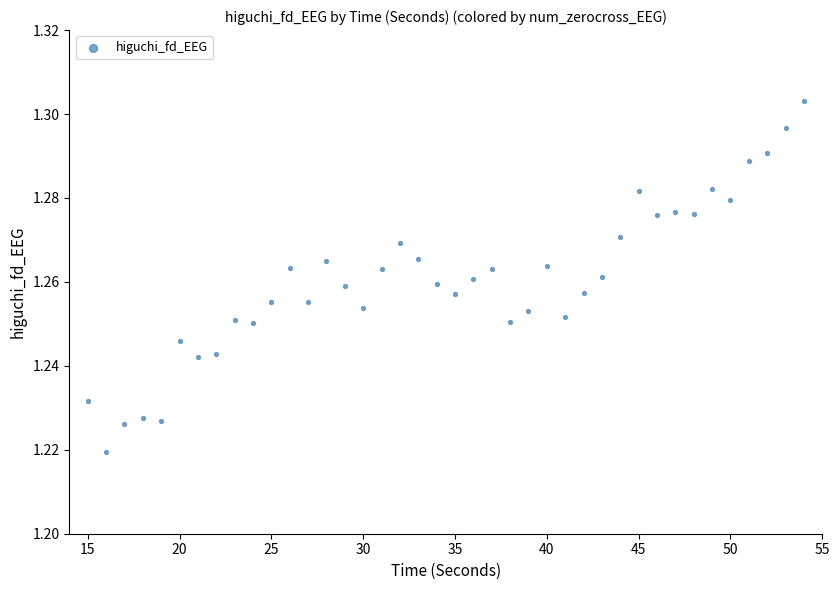

Count the number of points in this scatter plot.

40